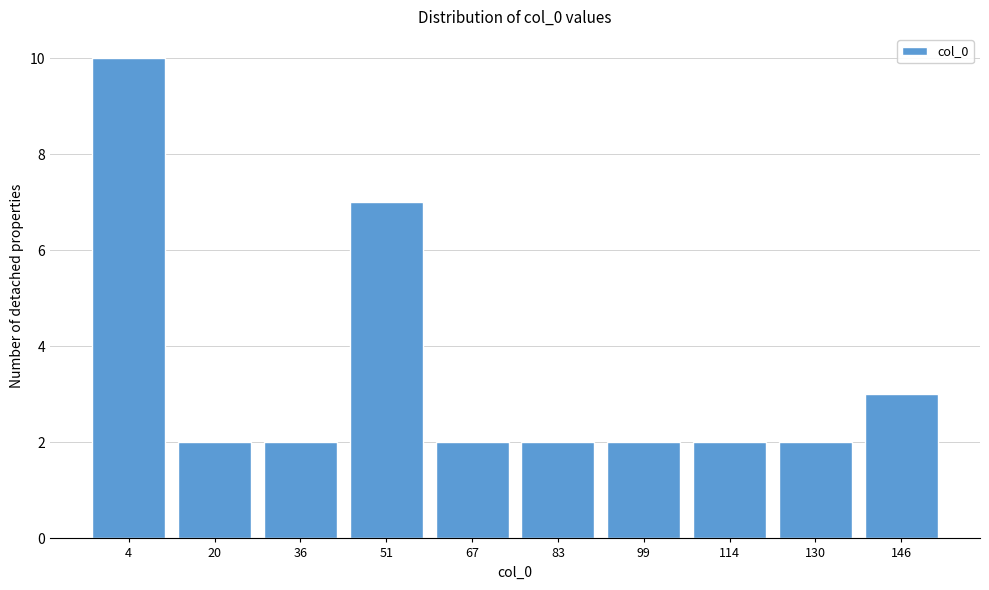

Reading left to right, extract all data points from this chart.

10	2	2	7	2	2	2	2	2	3